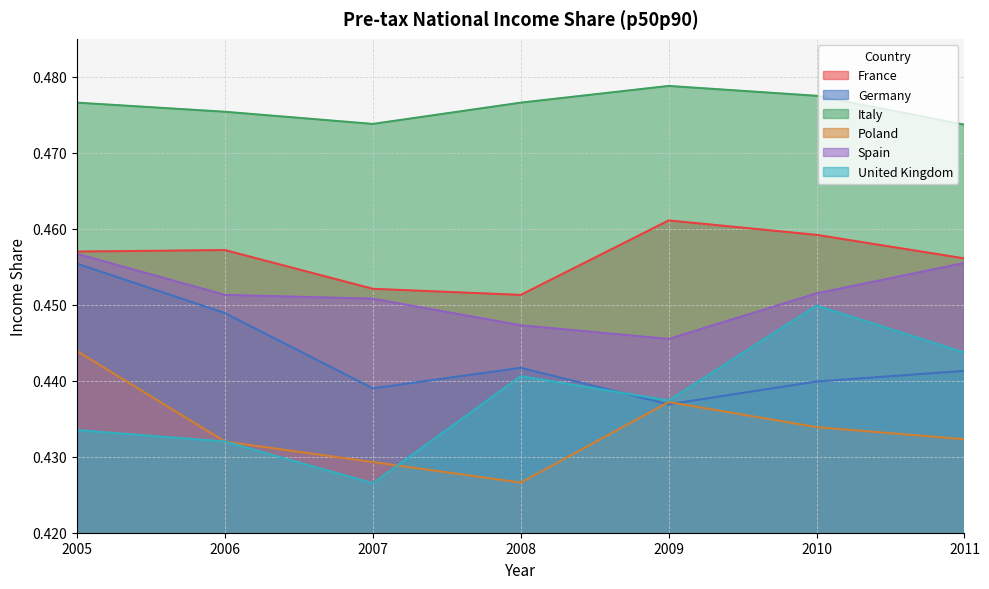

True or false: Germany and Italy cross at least once.

False